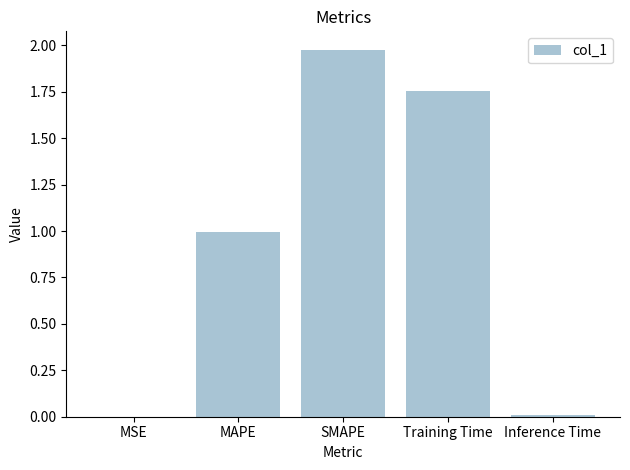

What is the approximate value at MAPE?

1.0